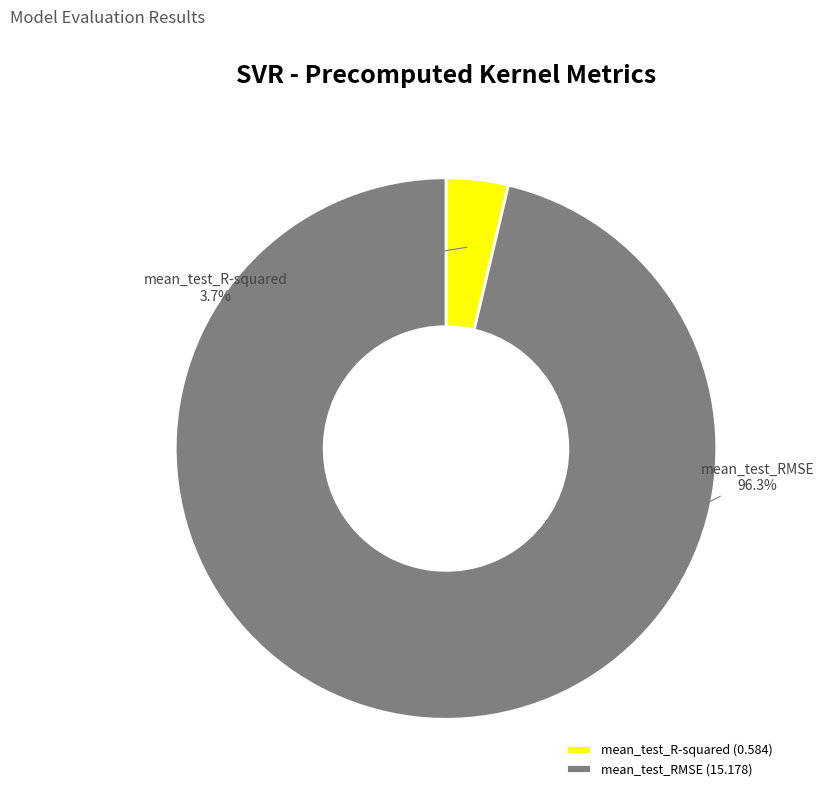

To the nearest percent, what is the combined percentage of mean_test_R-squared and mean_test_RMSE?

100%